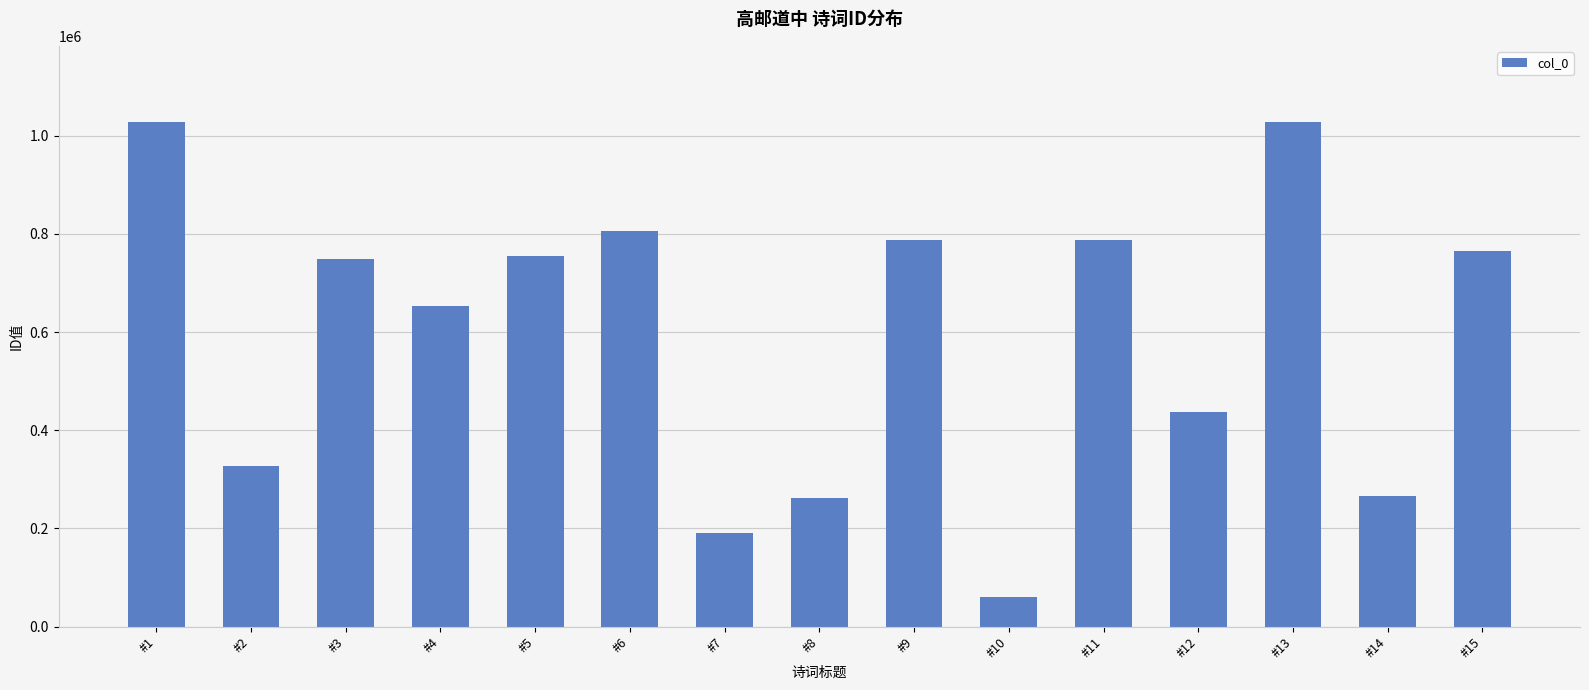

What is the ratio of the value at #3 to the value at #15?

1.0